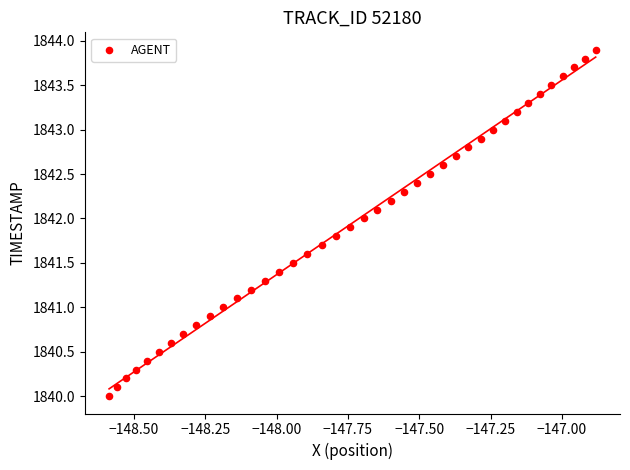

What is the range of Y values (max minus min)?

3.9